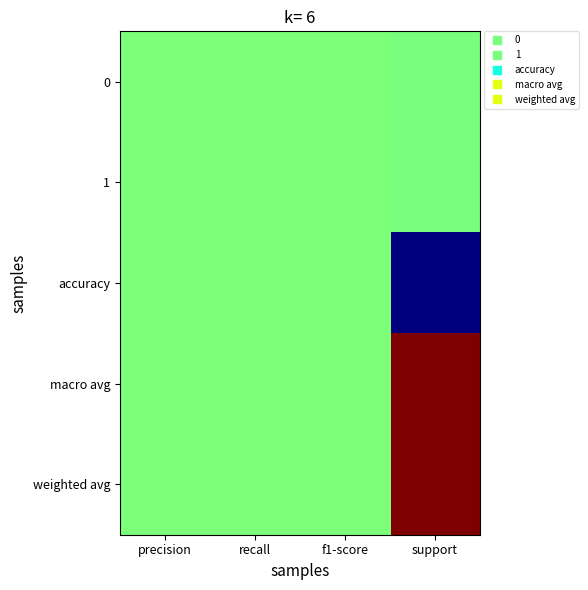

Reading left to right, transcribe all the data shown in this chart.

0: precision=0.5	recall=0.5	f1-score=0.5	support=0.5
1: precision=0.5	recall=0.5	f1-score=0.5	support=0.5
accuracy: precision=0.5	recall=0.5	f1-score=0.5	support=0.0
macro avg: precision=0.5	recall=0.5	f1-score=0.5	support=1.0
weighted avg: precision=0.5	recall=0.5	f1-score=0.5	support=1.0